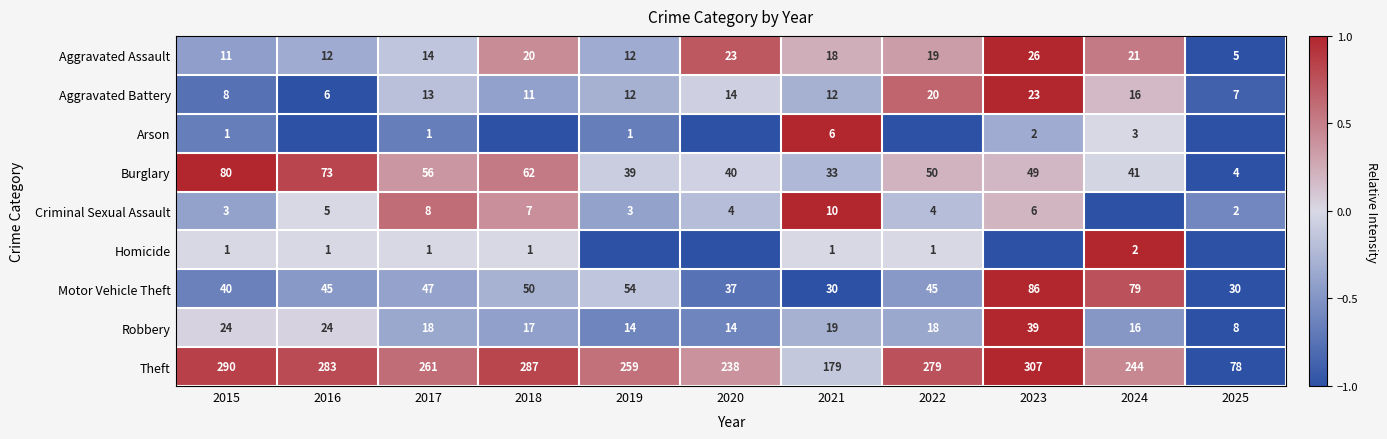

What is the difference between the highest and lowest values at 2015?

289